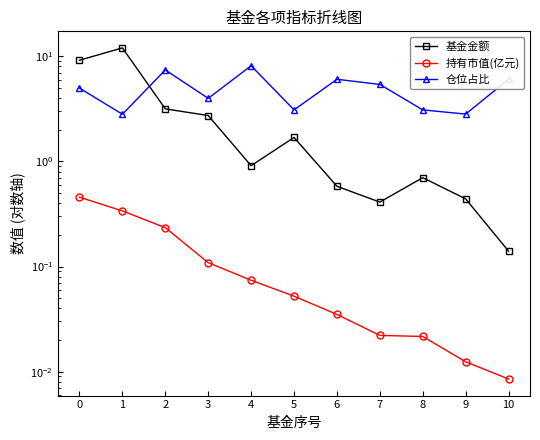

The 持有市值(亿元) series shows 0.2 at 1. True or false?

False